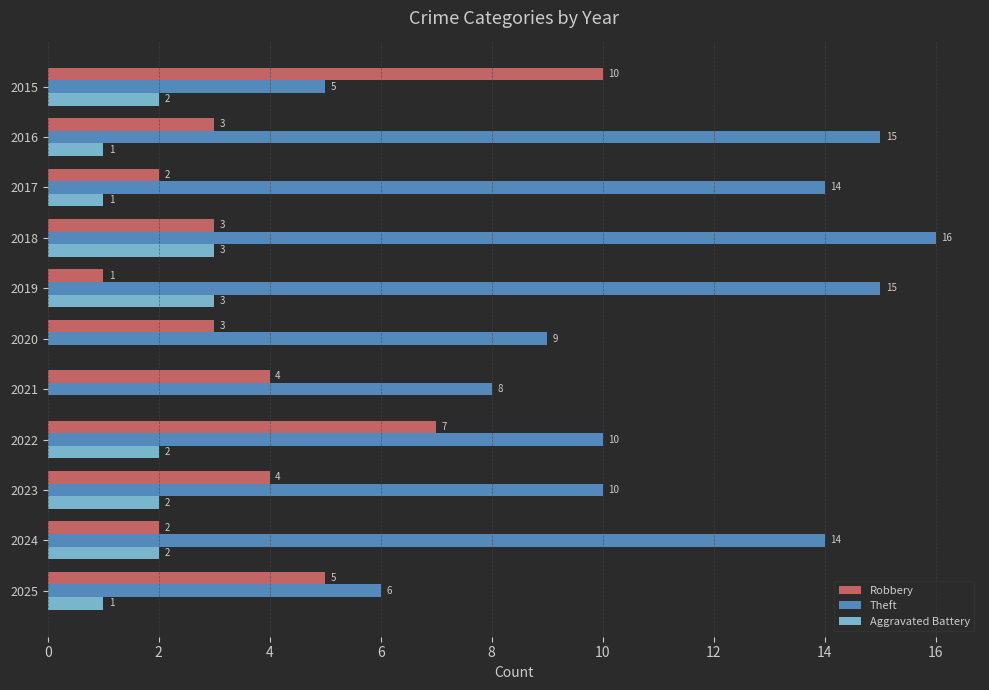

The Theft series shows 14 at 2017. True or false?

True